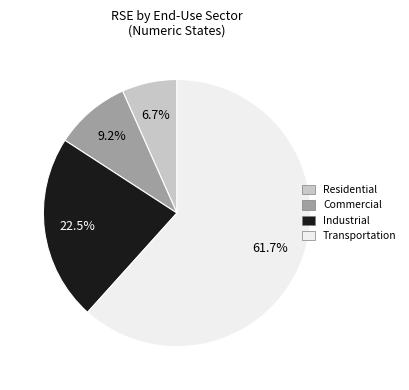

To the nearest percent, what is the combined percentage of Transportation and Commercial?

71%